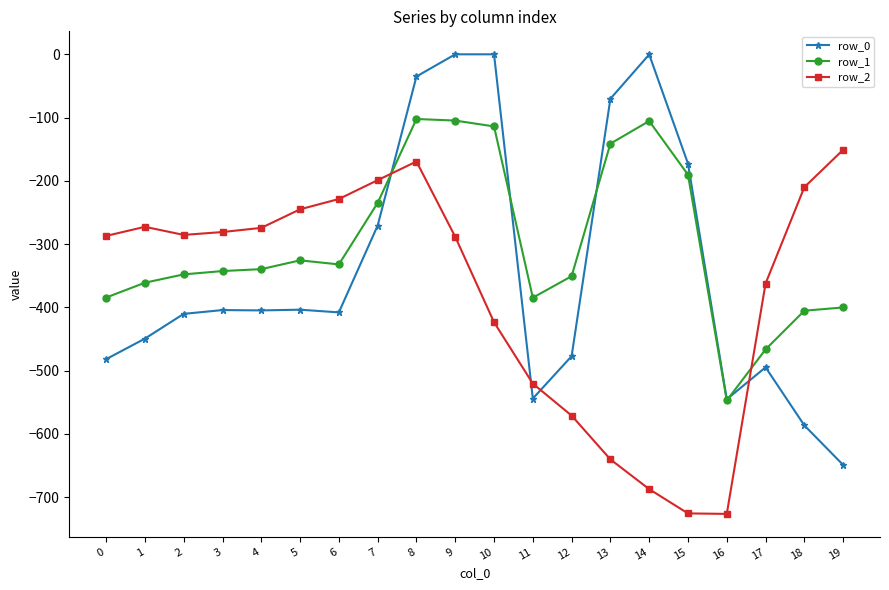

How many data points in row_2 are above -285?

9